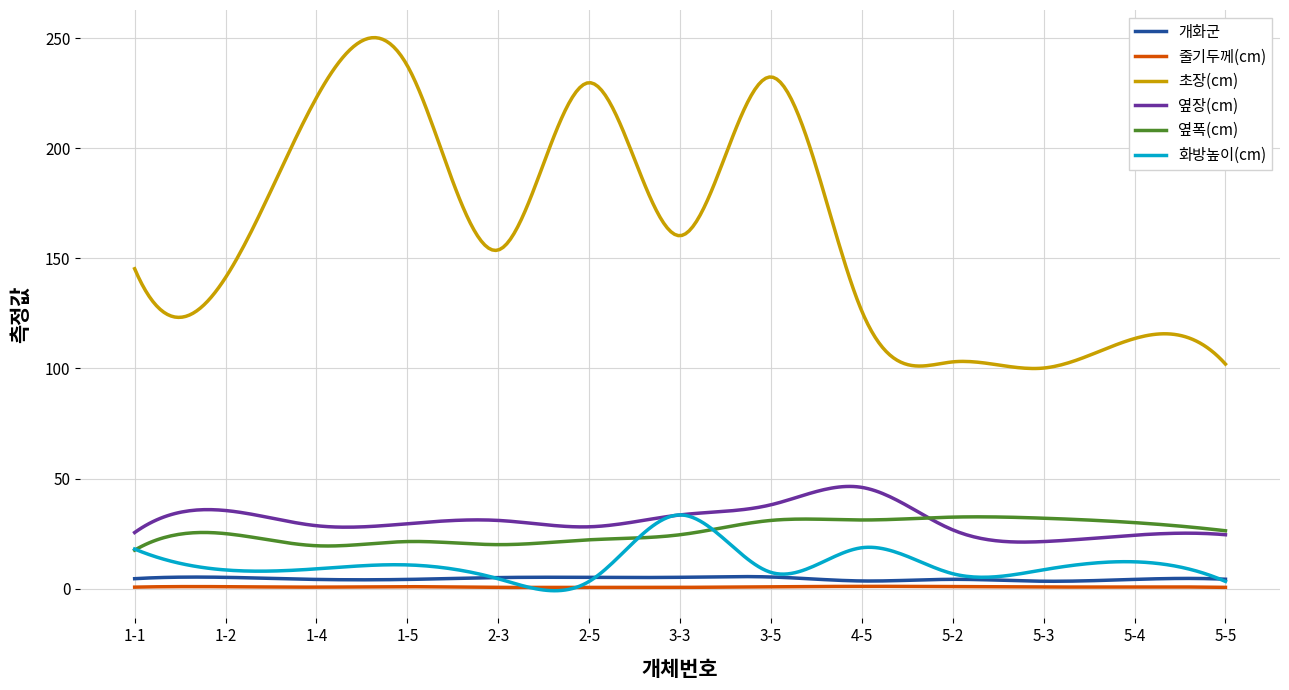

Which series has the largest range (max minus min)?

초장(cm)